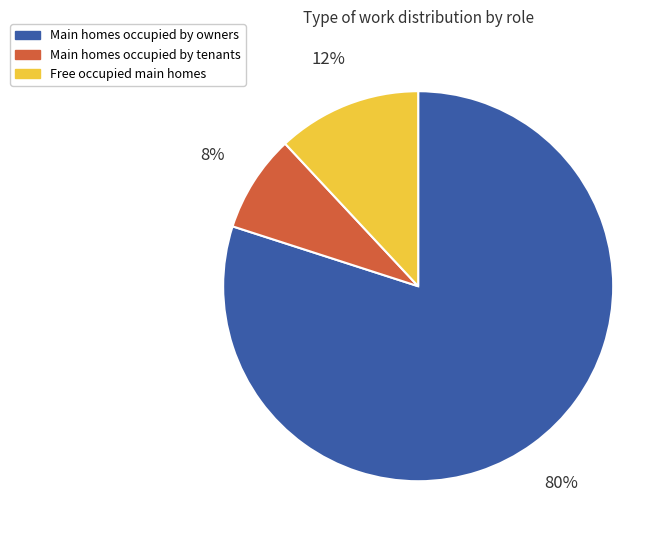

To the nearest percent, what is the average slice percentage?

33%